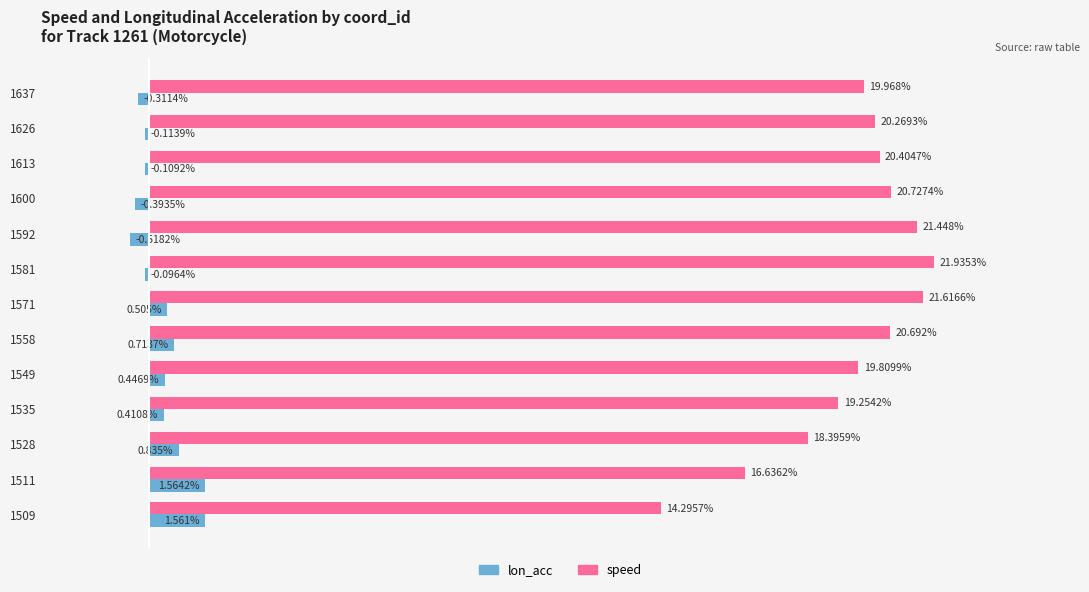

Is the value of speed at 1637 greater than the value of lon_acc at 1581?

Yes